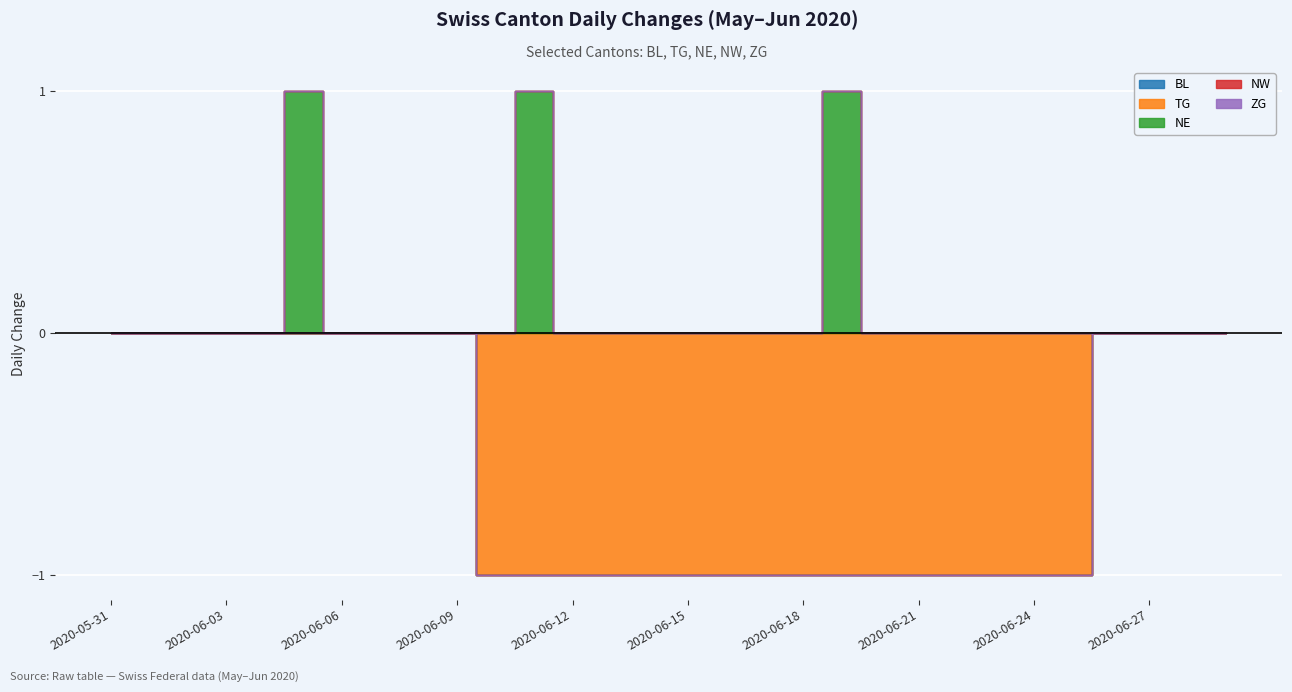

What are all the series names shown in the legend?

BL, TG, NE, NW, ZG